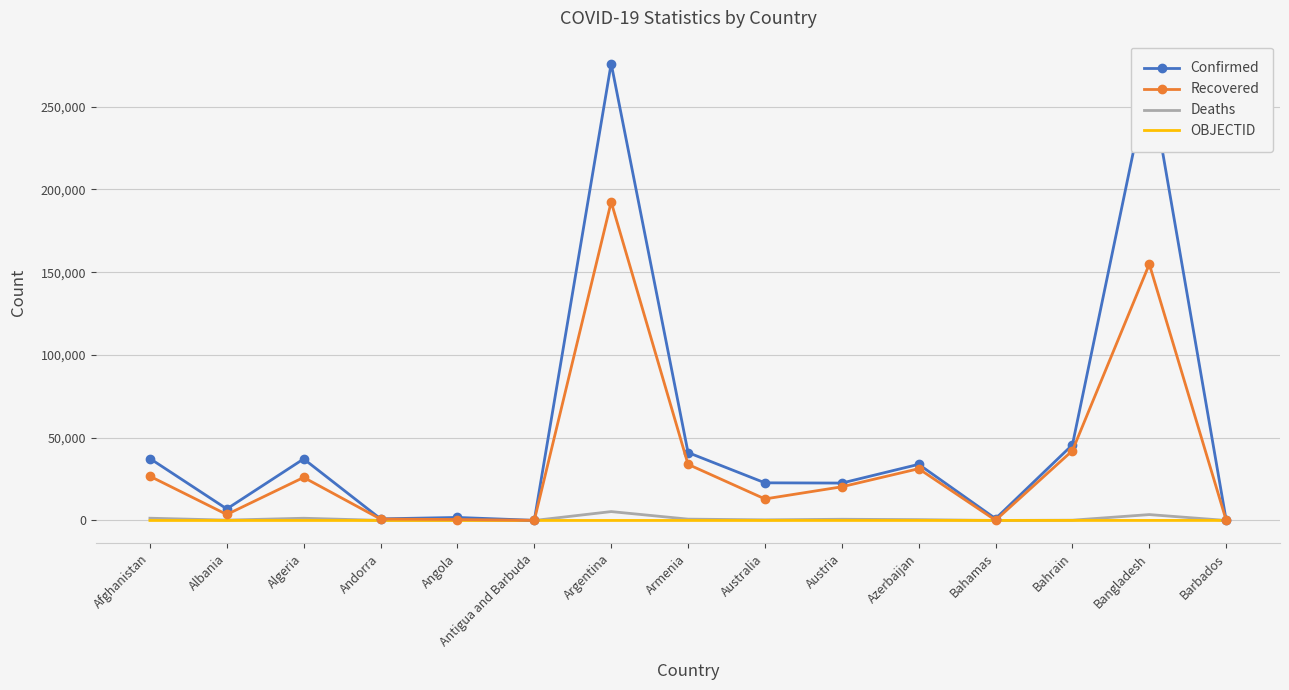

Between Afghanistan and Argentina, which series saw the biggest shift?

Confirmed